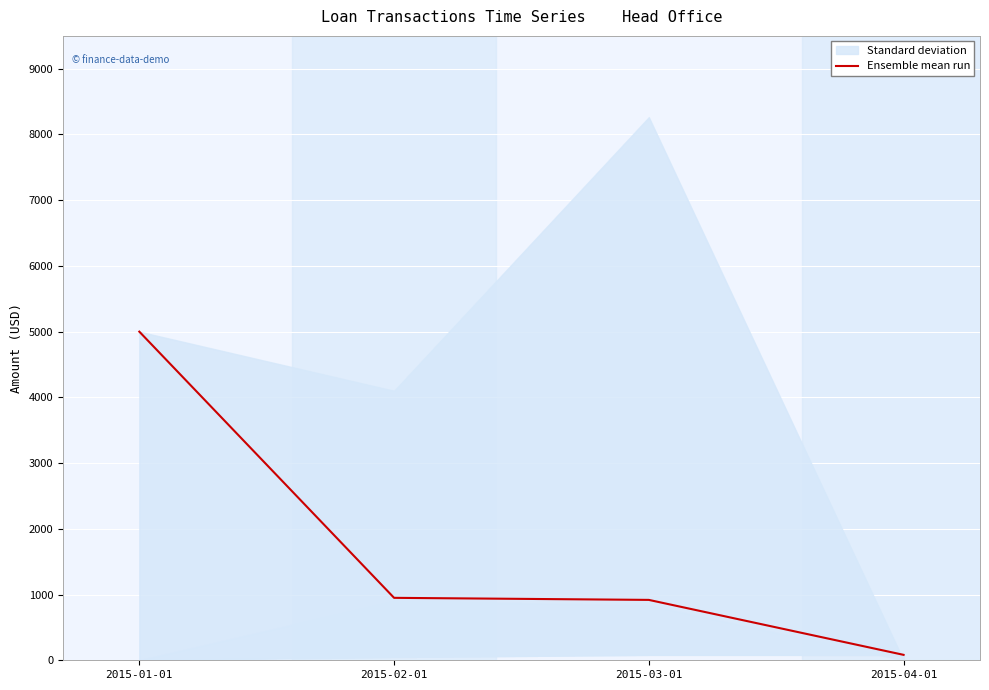

Which label corresponds to the smallest value in the chart?

2015-04-01